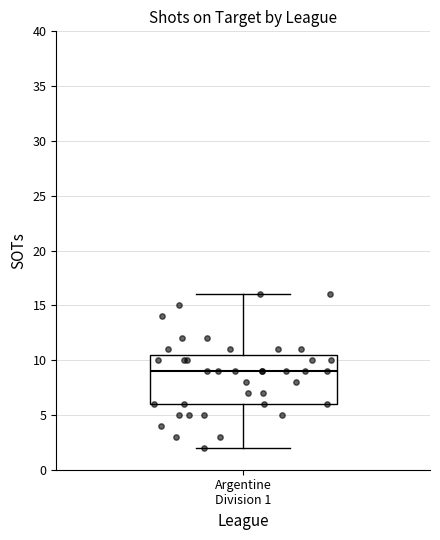

Transcribe this box plot: give where the median line is, the range the box spans, and where the two whiskers end, as read against the y-axis. The values are not printed on the chart, so give them approximately, as read against the axis.

median 9.0, box 6.0 to 10.5, whiskers 2.0 to 16.0